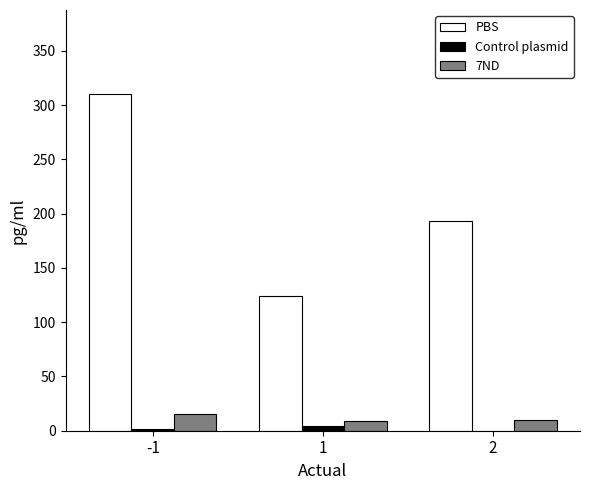

Which series has the largest range (max minus min)?

PBS